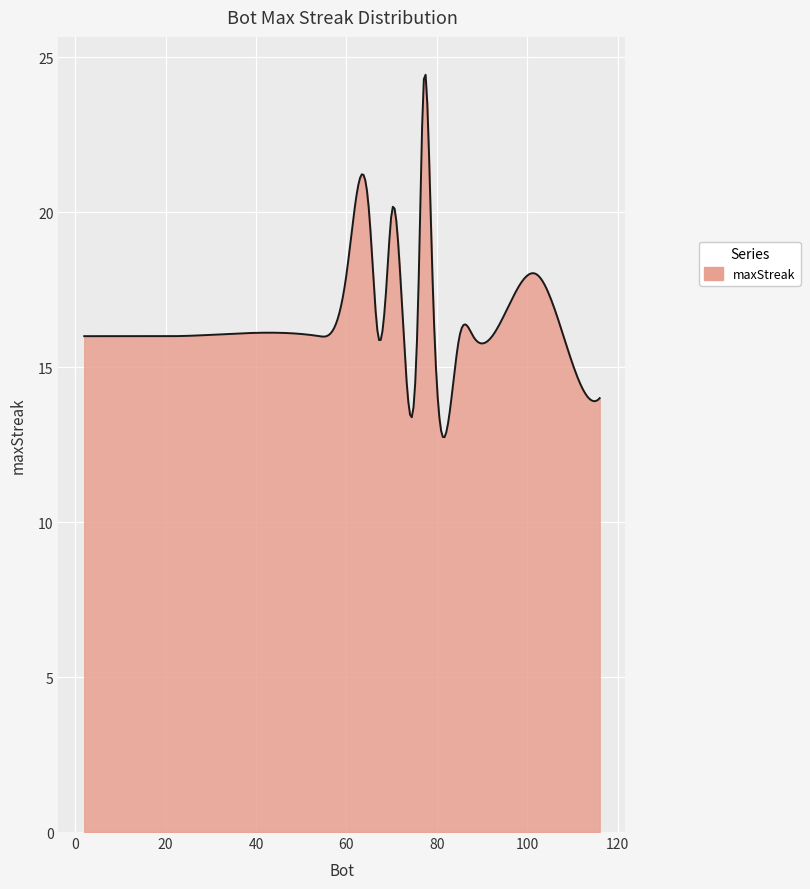

What is the minimum value shown in the chart?

12.7